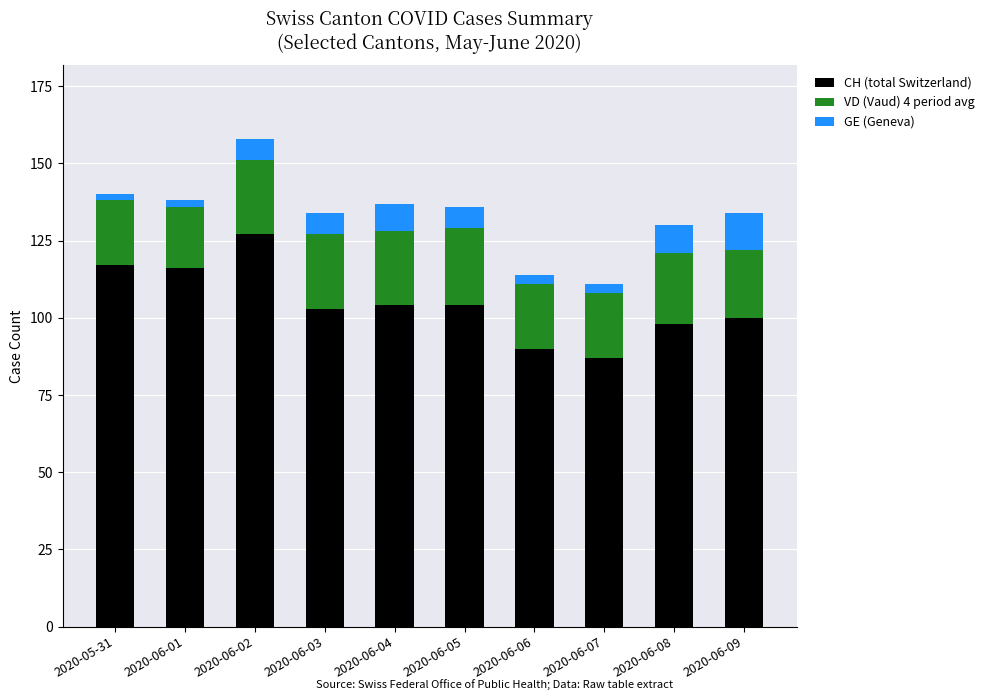

What is the value of the CH (total Switzerland) bar at the 6th from the left?

104